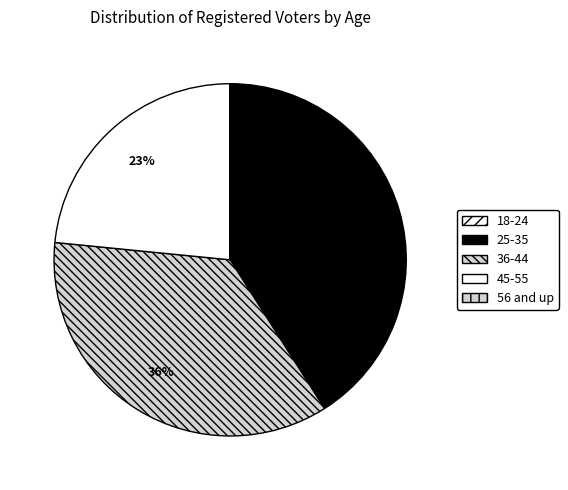

To the nearest percent, what is the difference between the largest and smallest slice percentages?

41%